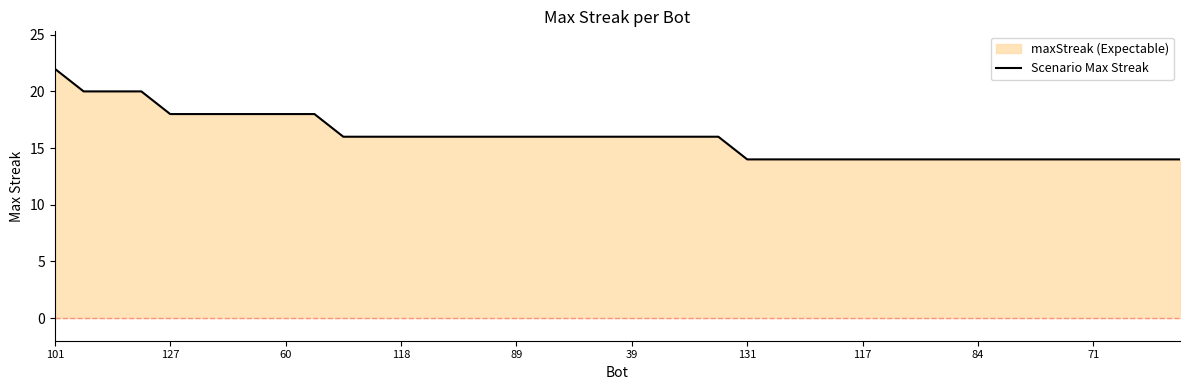

Reading left to right, transcribe all the data shown in this chart.

22	20	20	20	18	18	18	18	18	18	16	16	16	16	16	16	16	16	16	16	16	16	16	16	14	14	14	14	14	14	14	14	14	14	14	14	14	14	14	14